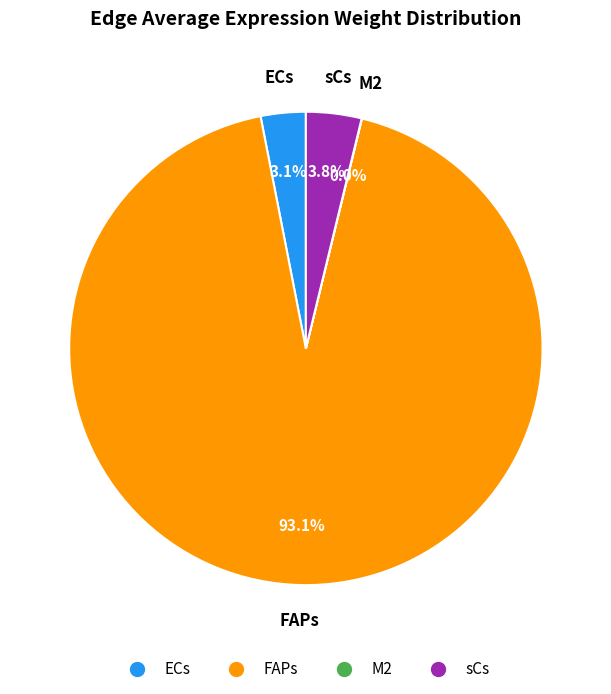

Which category has the biggest portion of the pie?

FAPs